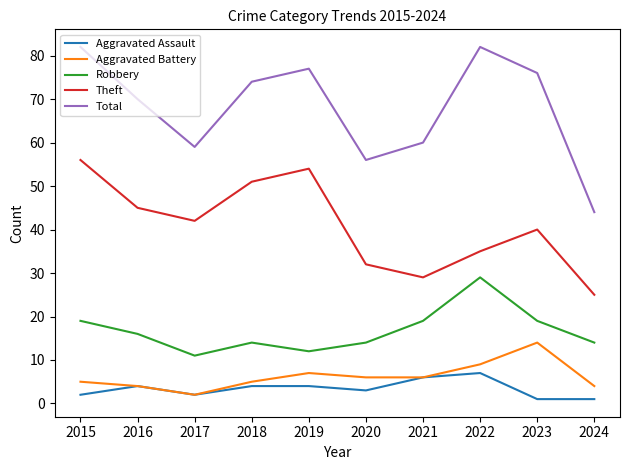

How many categories are shown in the chart?

10